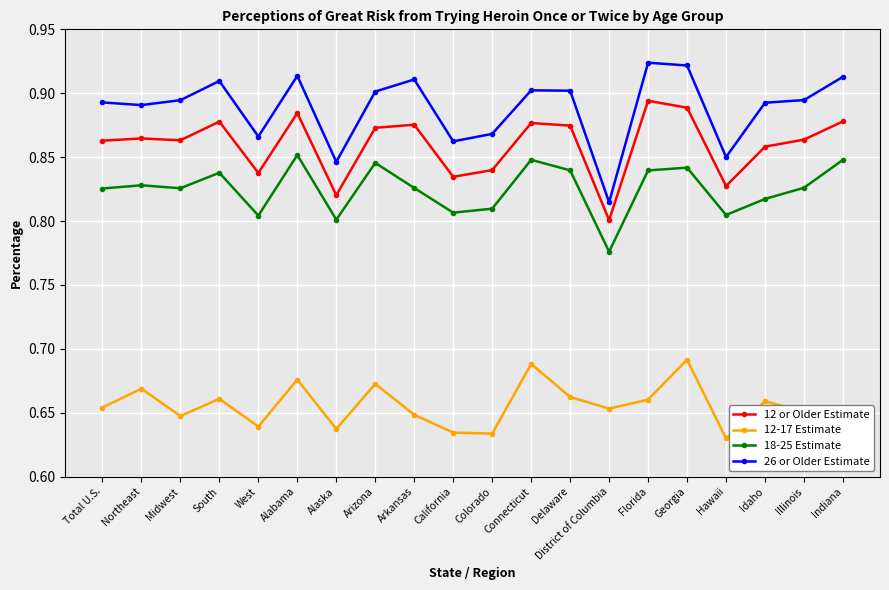

What are all the series names shown in the legend?

12 or Older Estimate, 12-17 Estimate, 18-25 Estimate, 26 or Older Estimate